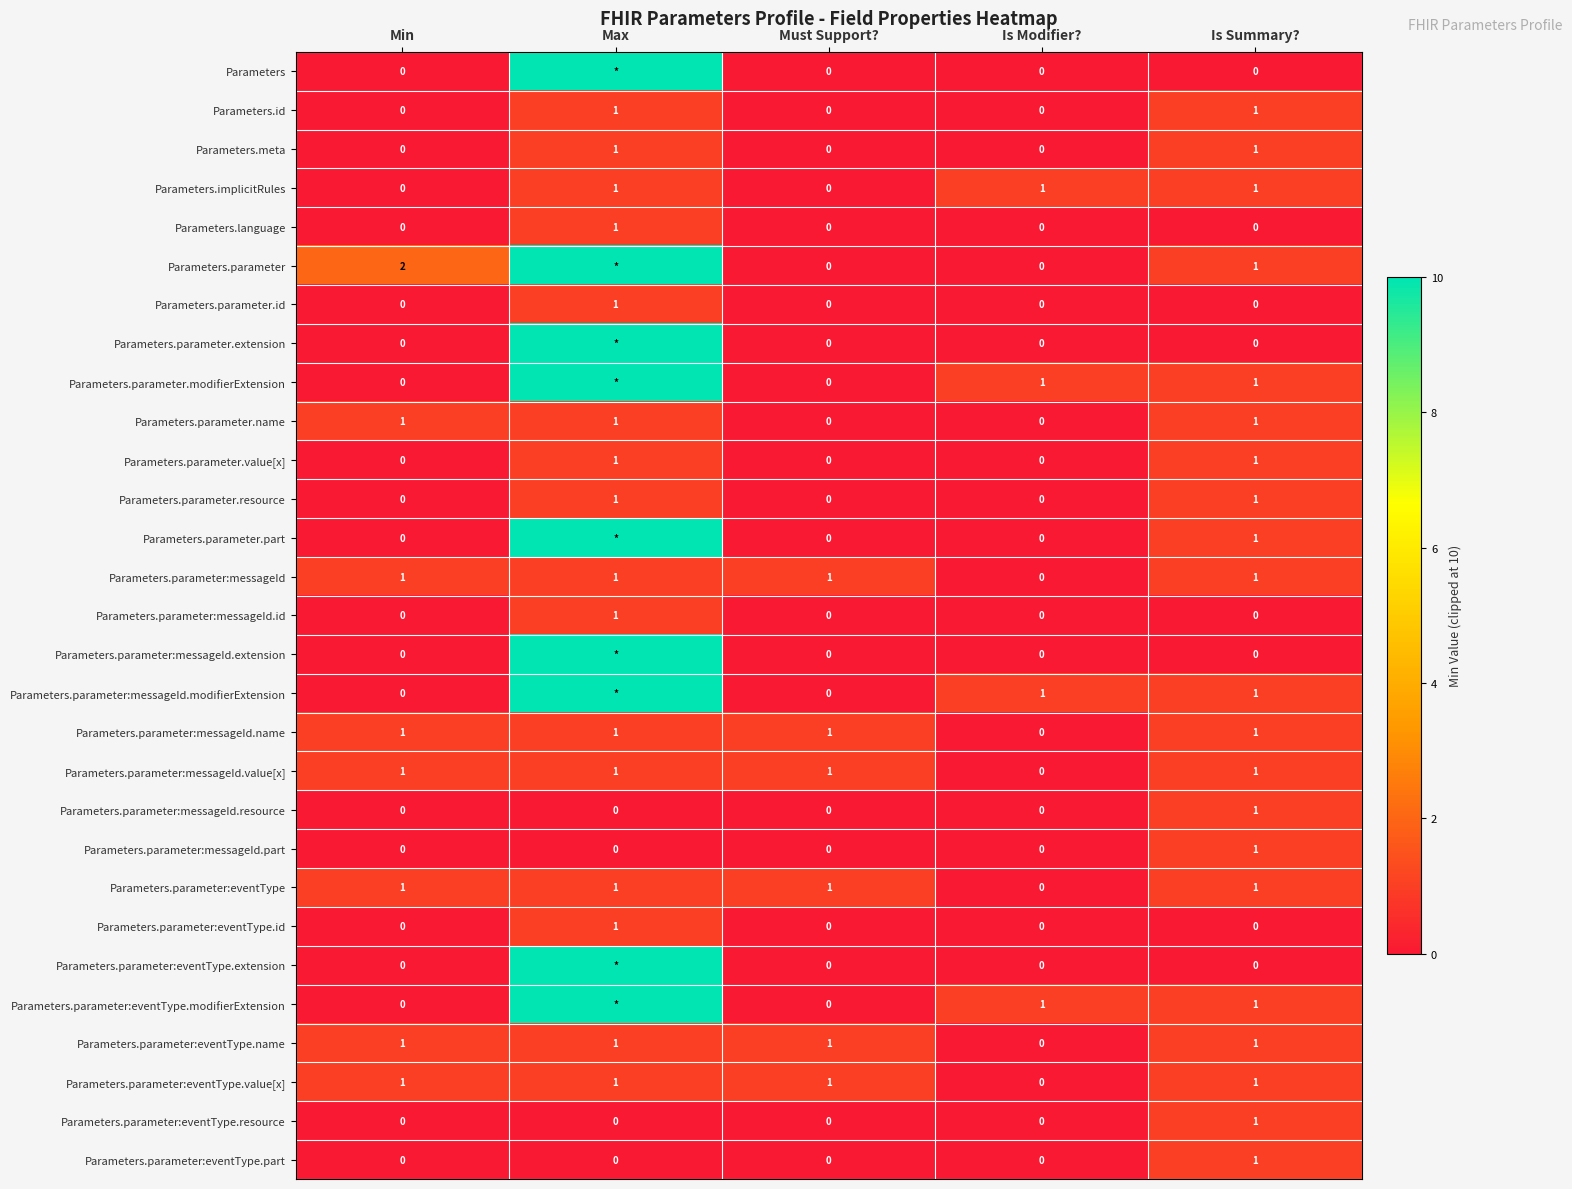

The Parameters.parameter:messageId.name series shows 1 at Is Modifier?. True or false?

False